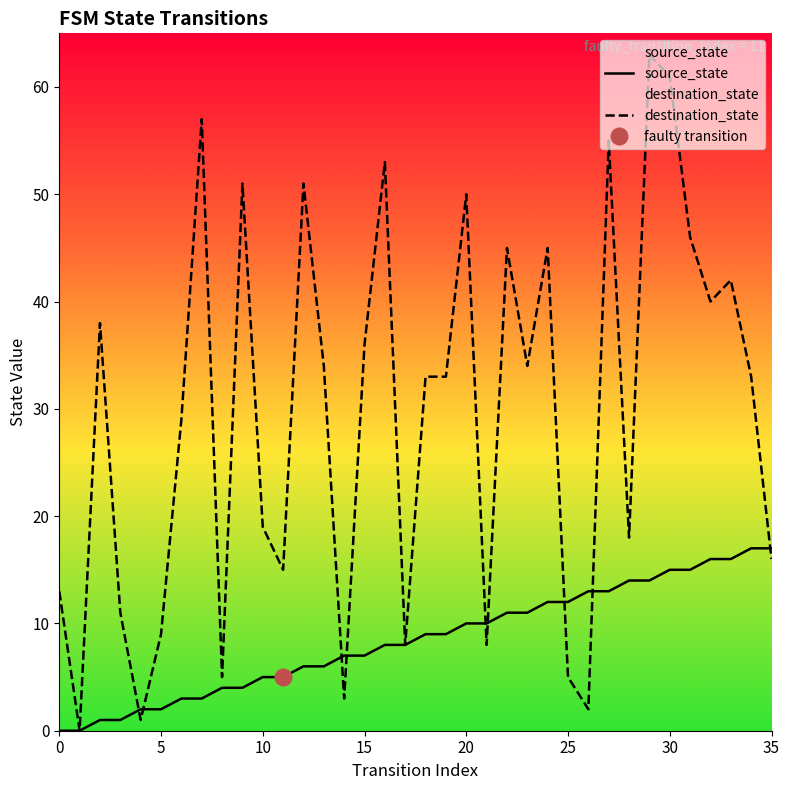

True or false: source_state has a value of 24 at 29.

False